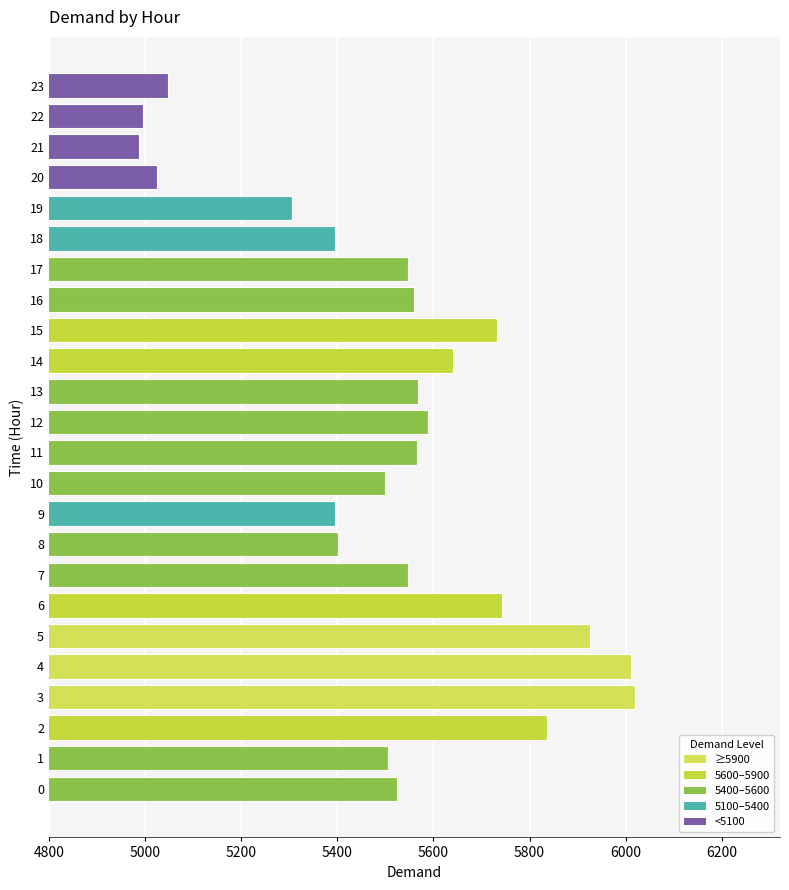

The chart shows a value of 7977 at 0. True or false?

False